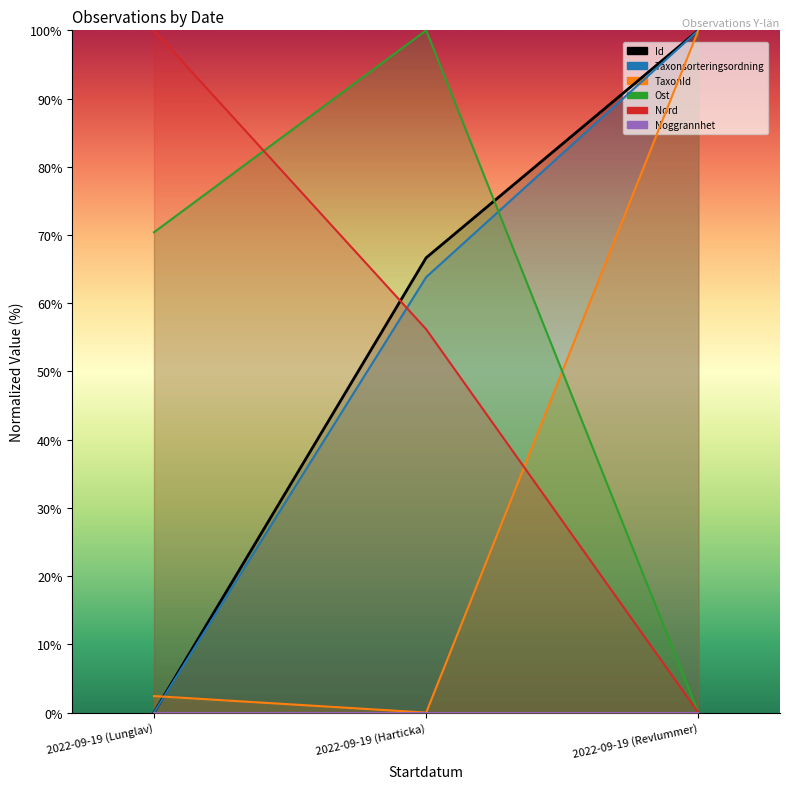

The Taxonsorteringsordning series shows -34.5 at 2022-09-19 (Lunglav). True or false?

False